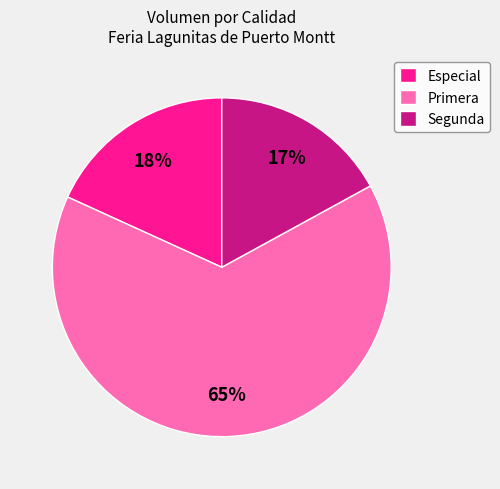

What is the smallest slice in the pie chart?

Segunda